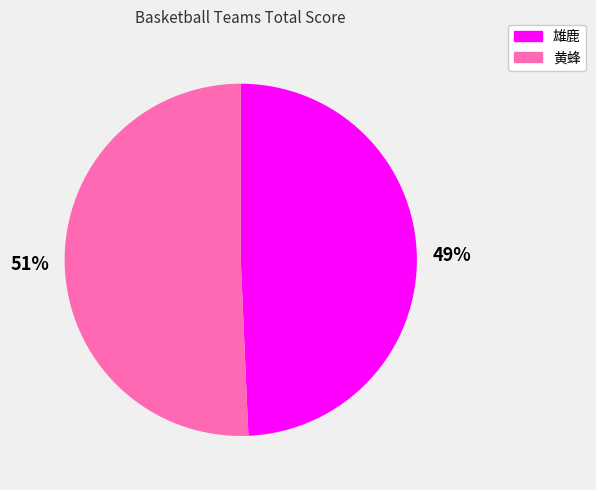

To the nearest percent, what portion does 黄蜂 represent?

51%